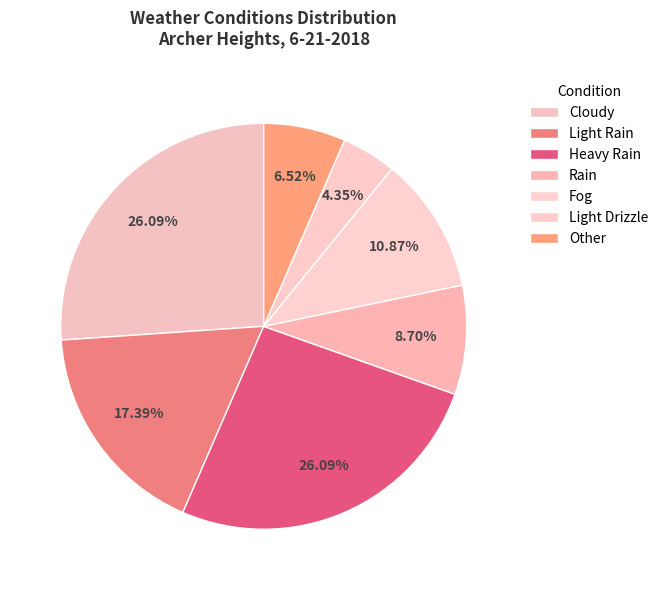

Does Rain account for over 50% of the chart?

No